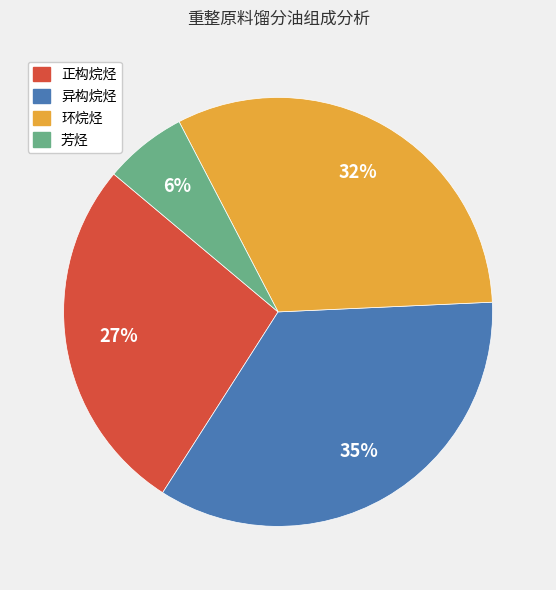

Is 环烷烃 the majority of the pie?

No